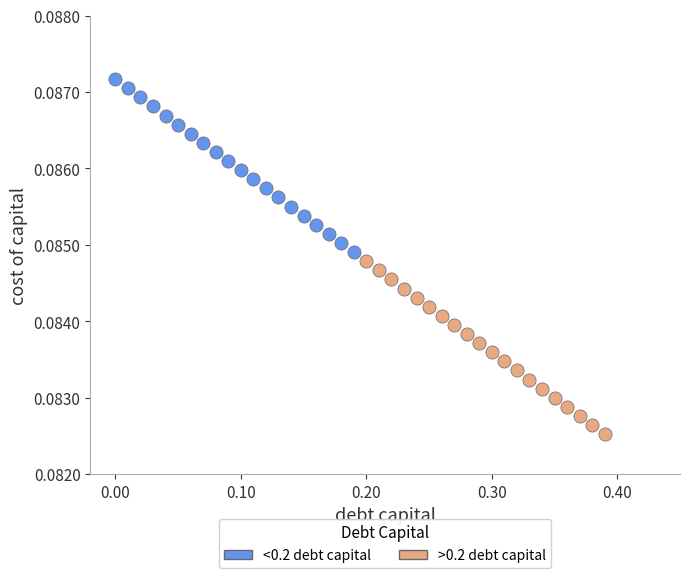

Which series reaches the minimum Y coordinate?

>0.2 debt capital